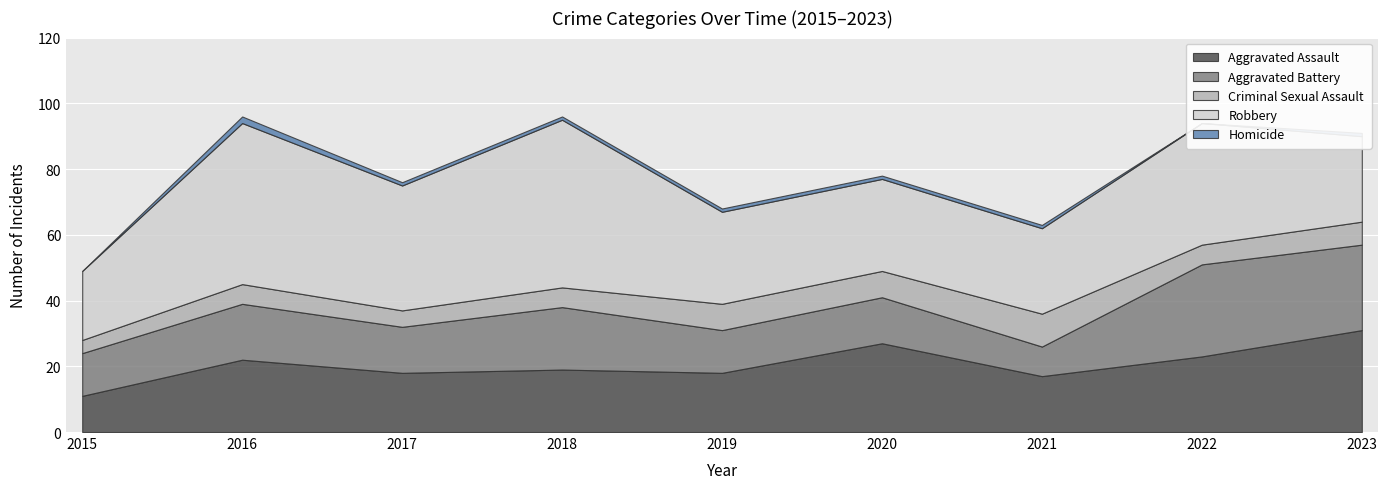

Reading left to right, extract all data points from this chart.

Aggravated Assault: 2015=11	2016=22	2017=18	2018=19	2019=18	2020=27	2021=17	2022=23	2023=31
Aggravated Battery: 2015=13	2016=17	2017=14	2018=19	2019=13	2020=14	2021=9	2022=28	2023=26
Criminal Sexual Assault: 2015=4	2016=6	2017=5	2018=6	2019=8	2020=8	2021=10	2022=6	2023=7
Robbery: 2015=21	2016=49	2017=38	2018=51	2019=28	2020=28	2021=26	2022=37	2023=26
Homicide: 2015=0	2016=2	2017=1	2018=1	2019=1	2020=1	2021=1	2022=0	2023=1